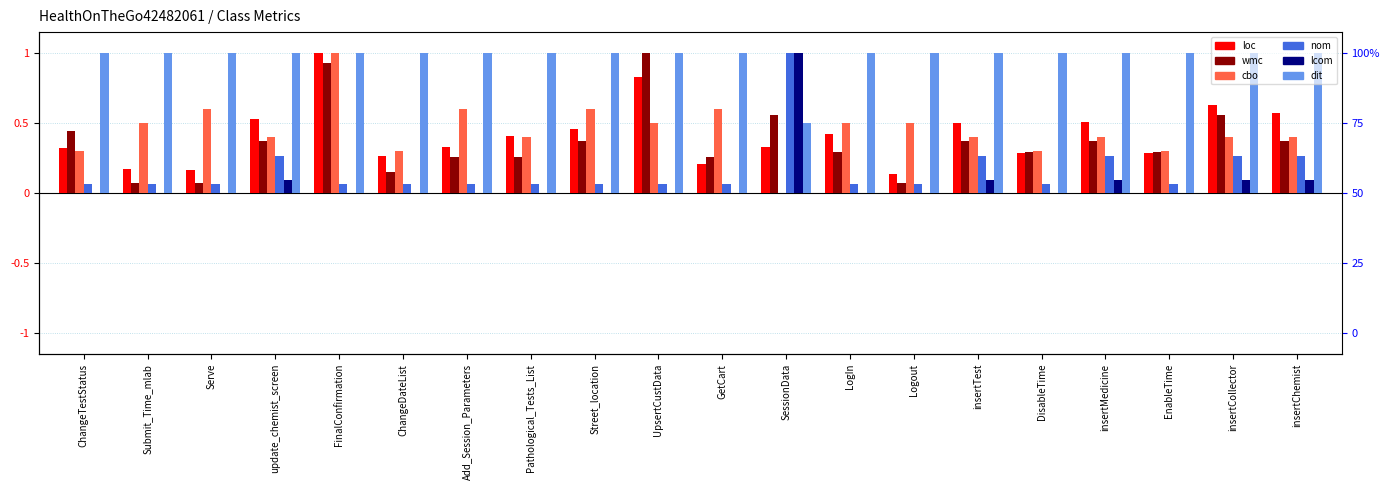

What is the total value across all series at update_chemist_screen?

2.7